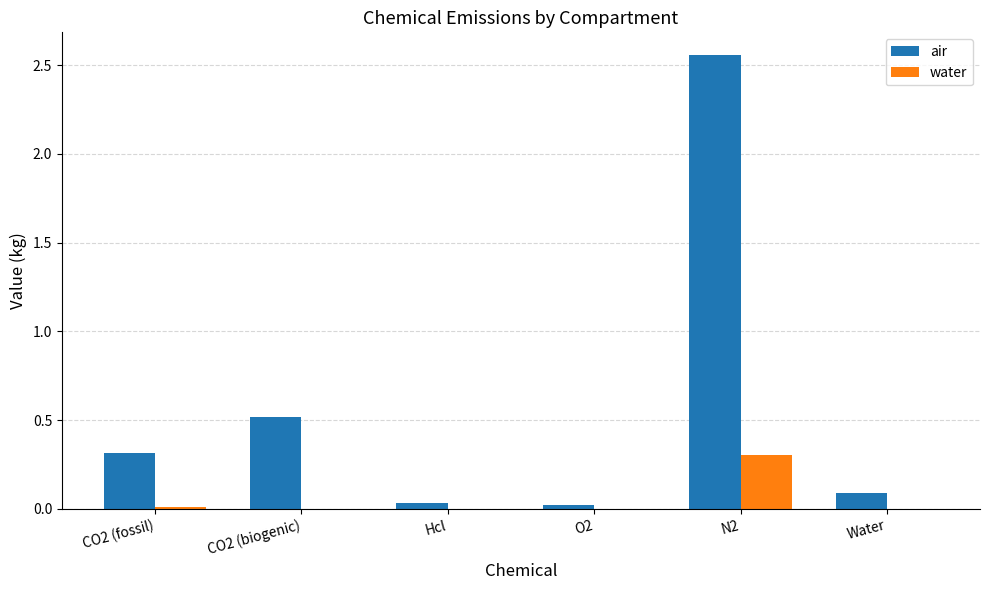

Which label corresponds to the largest value in the chart?

N2